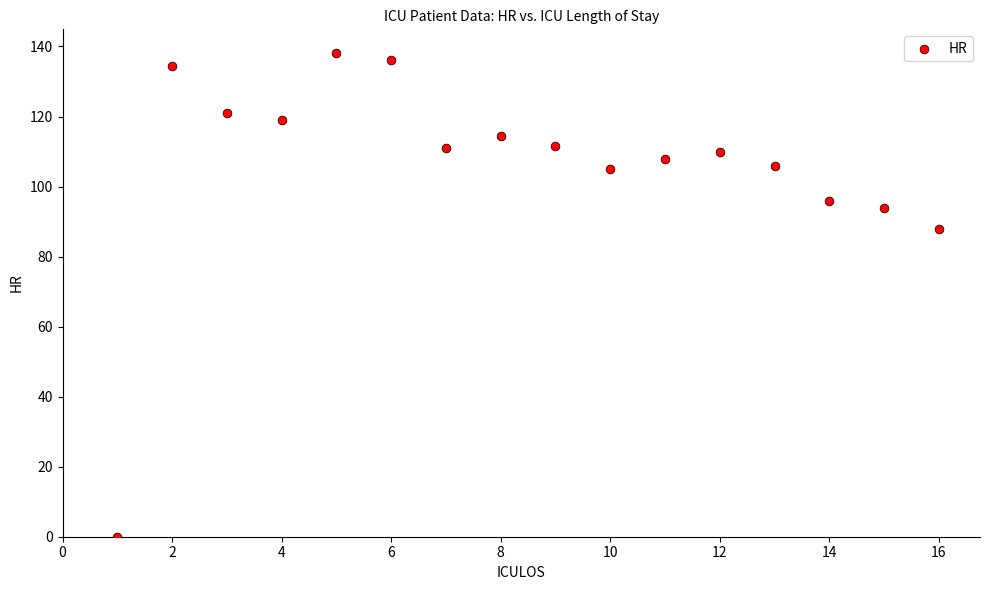

What Y value in the scatter plot is closest to 69?

88.0